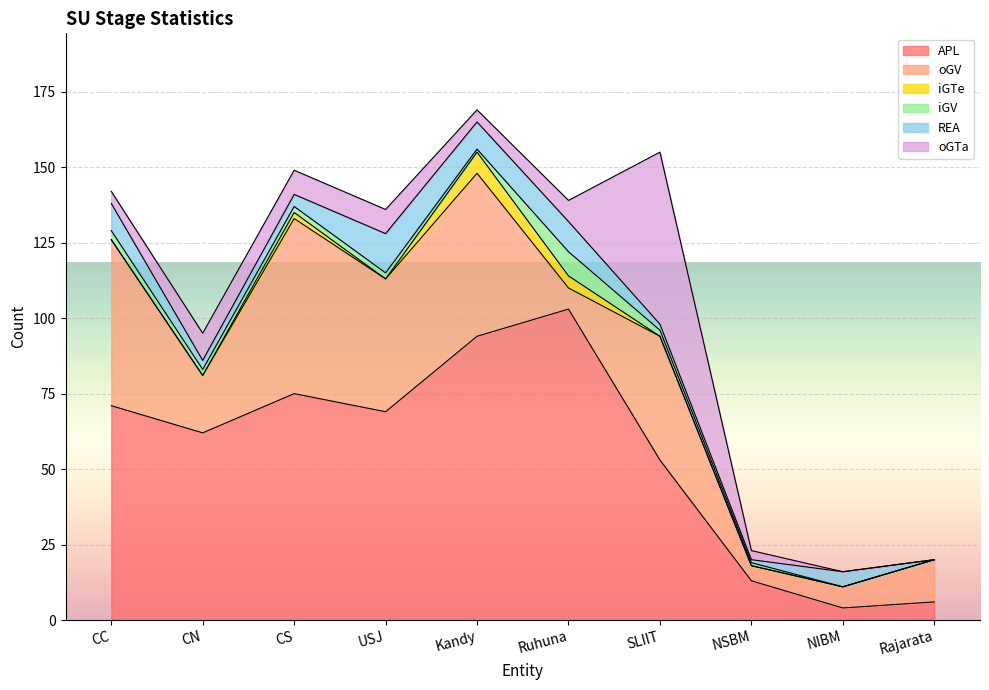

The APL series shows 62 at CN. True or false?

True